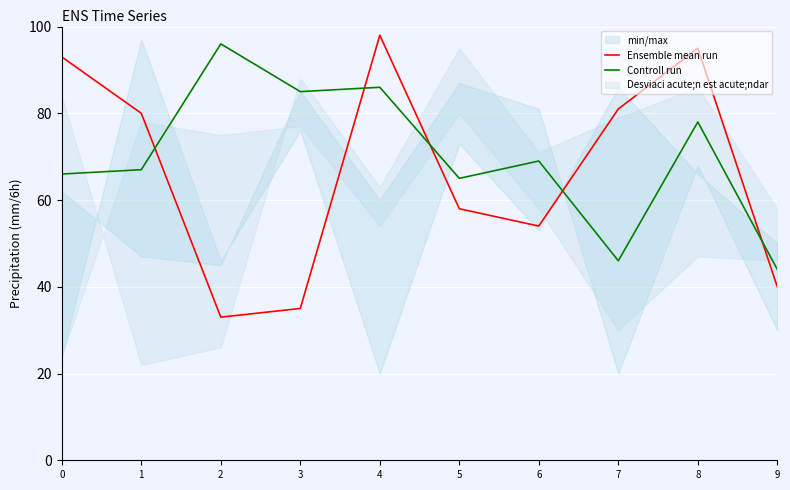

Where is the first local maximum for Ensemble mean run?

4